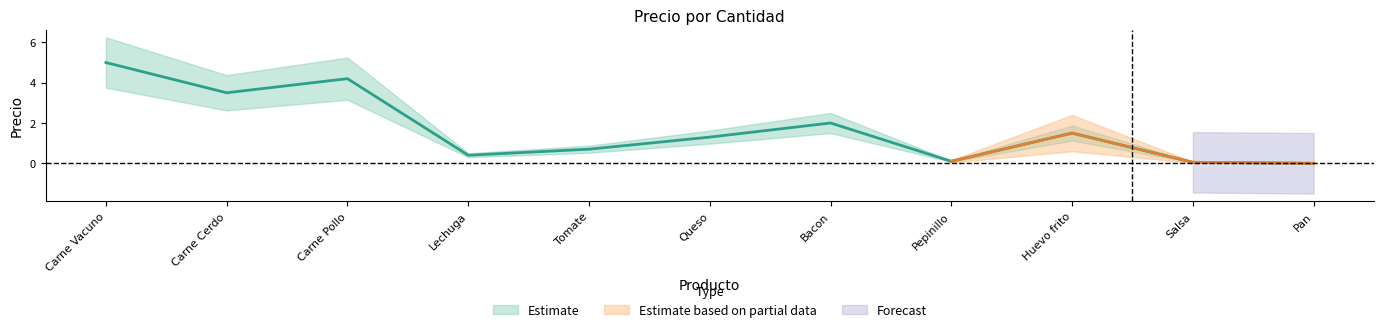

What position from the right is Salsa?

2